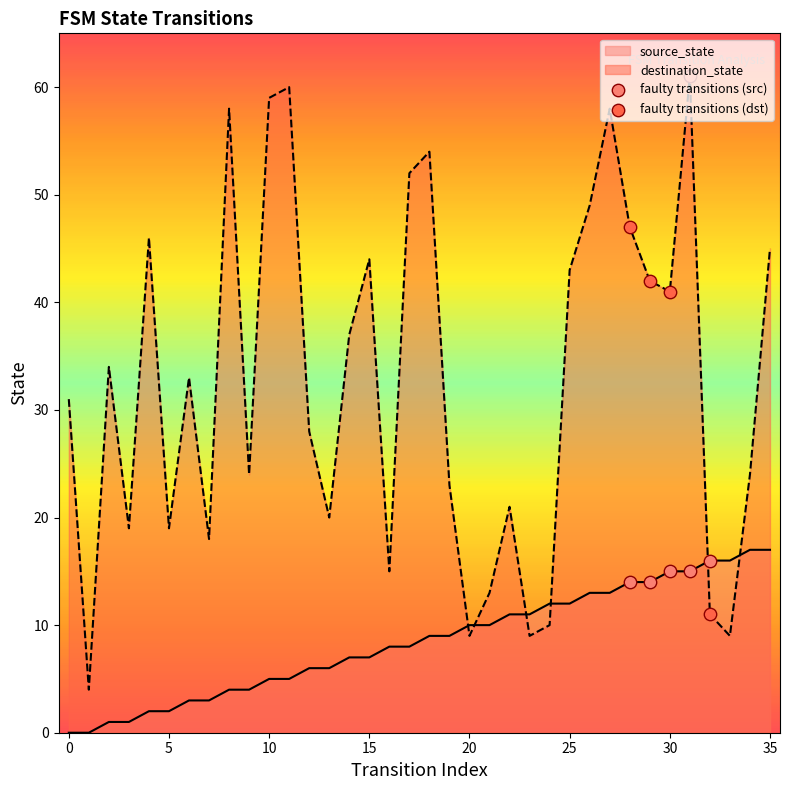

What are all the series names shown in the legend?

faulty transitions (src), faulty transitions (dst)